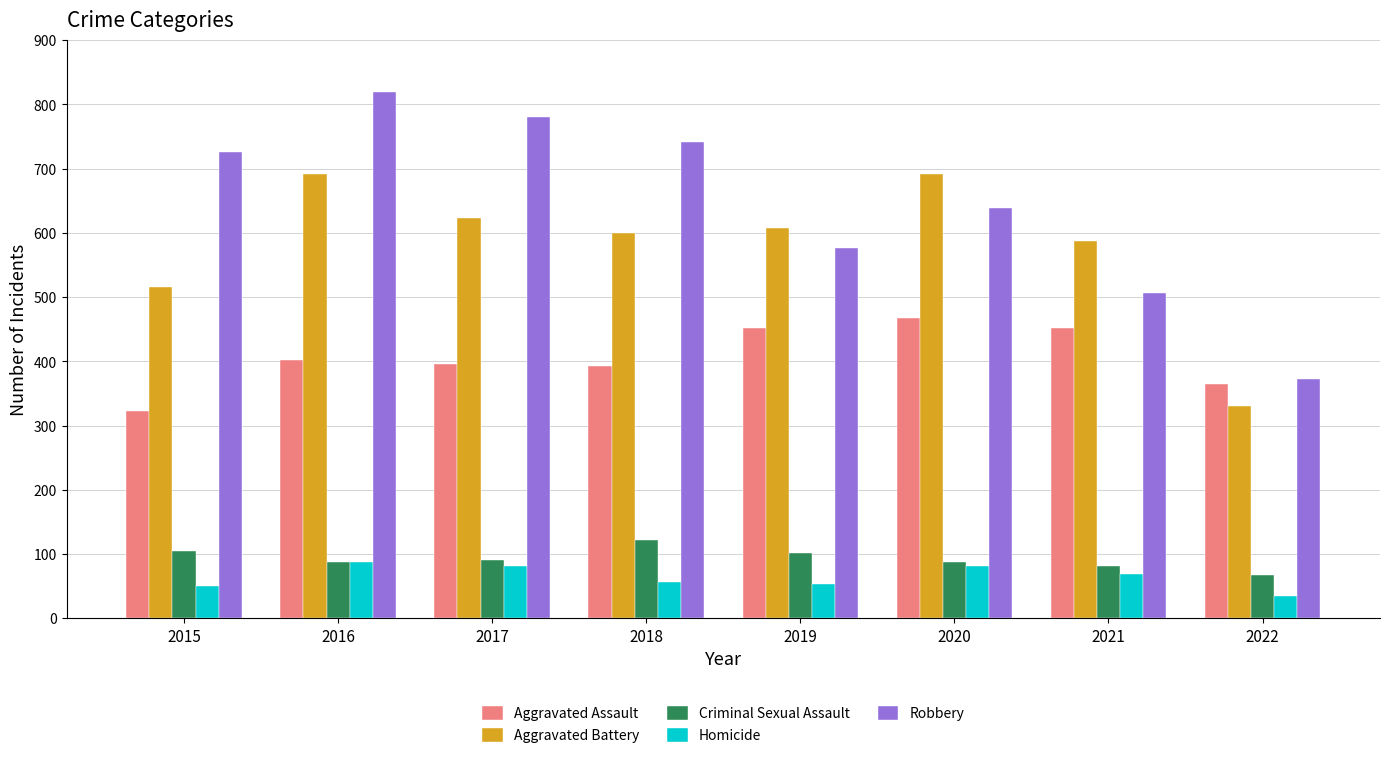

What is the total value across all series at 2017?

1971